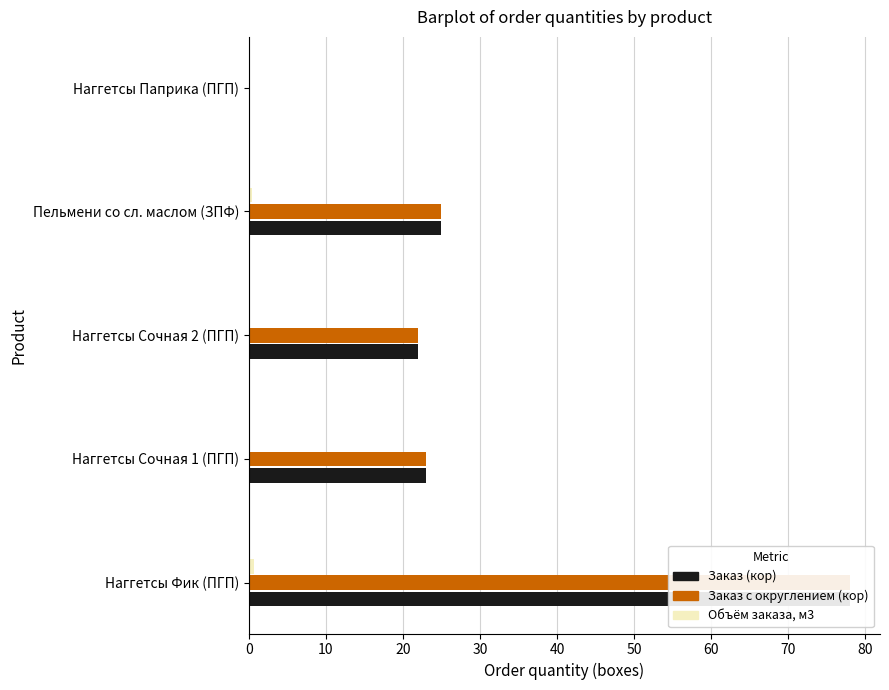

How many data points in Заказ (кор) are above 23?

2